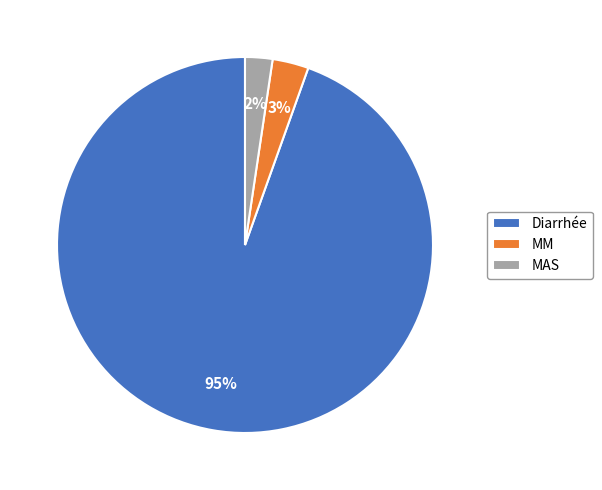

Is there a majority slice in this chart?

Yes